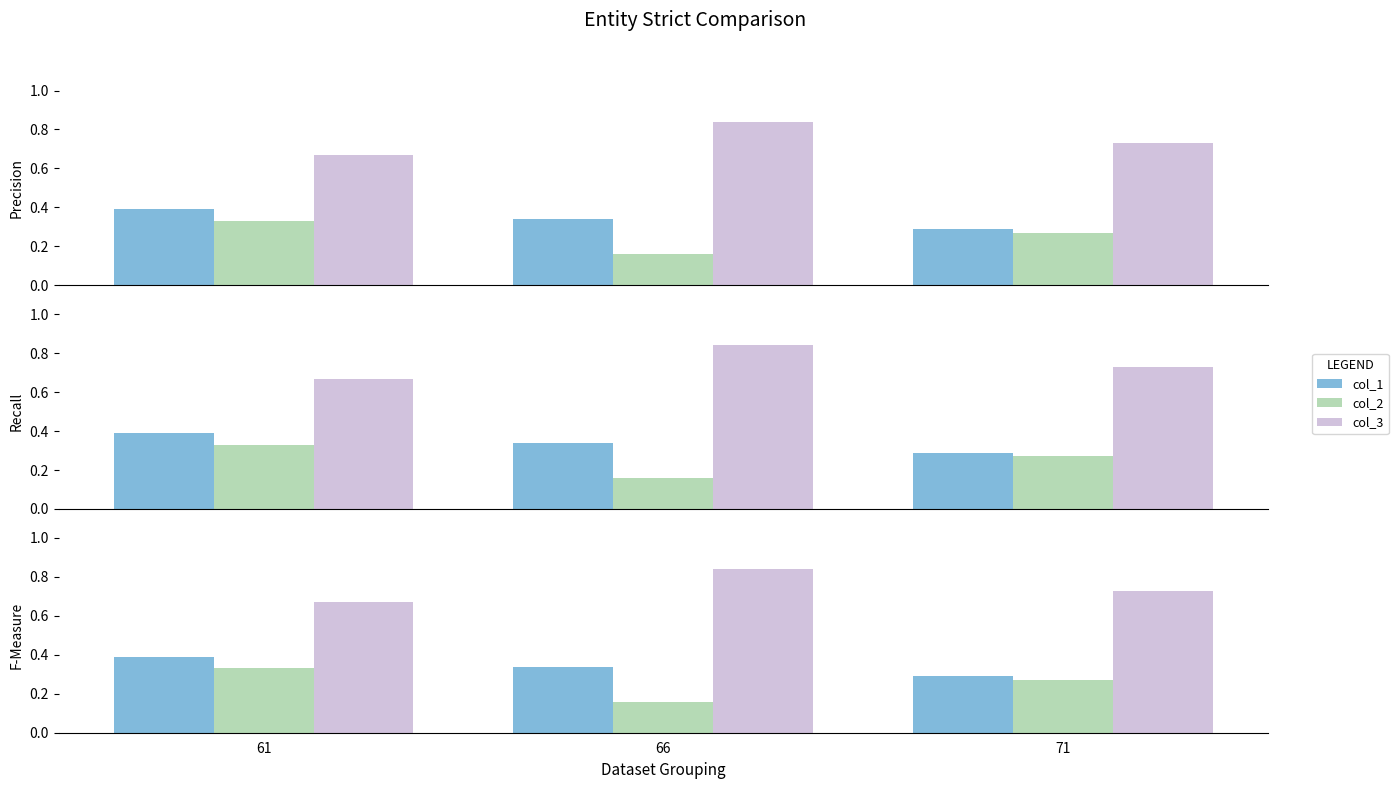

Which series changed the most between 61 and 71?

col_1